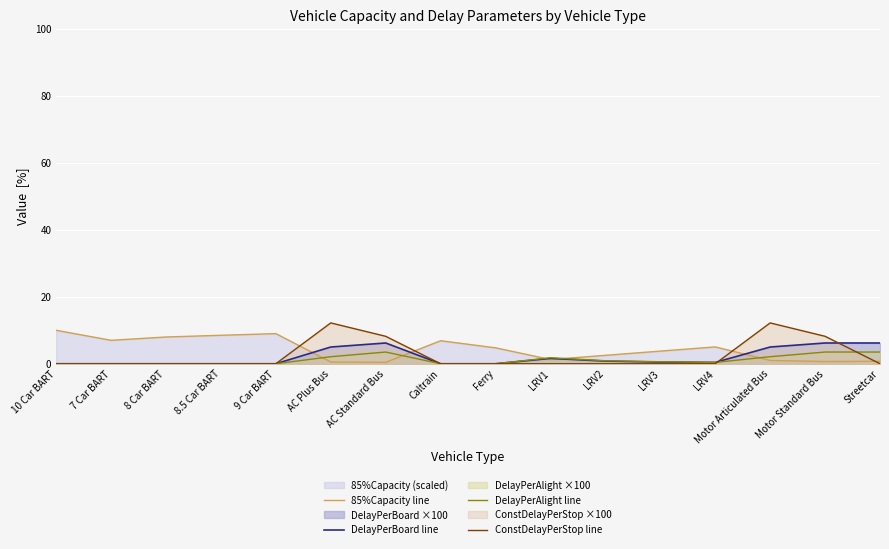

At which category does the chart reach its minimum across all series?

10 Car BART